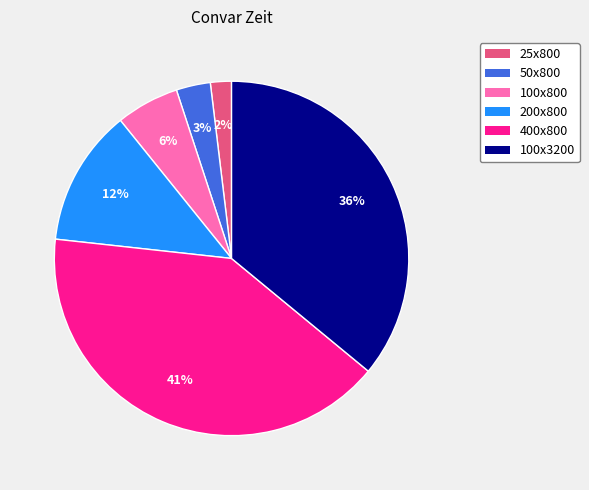

The 400x800 slice represents 54% of the pie. True or false?

False